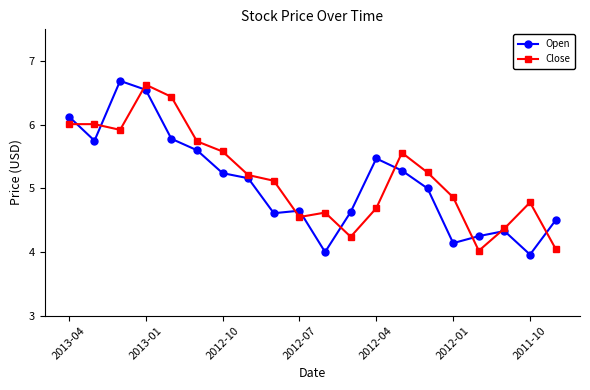

How many values in the Close series are below 5?

9